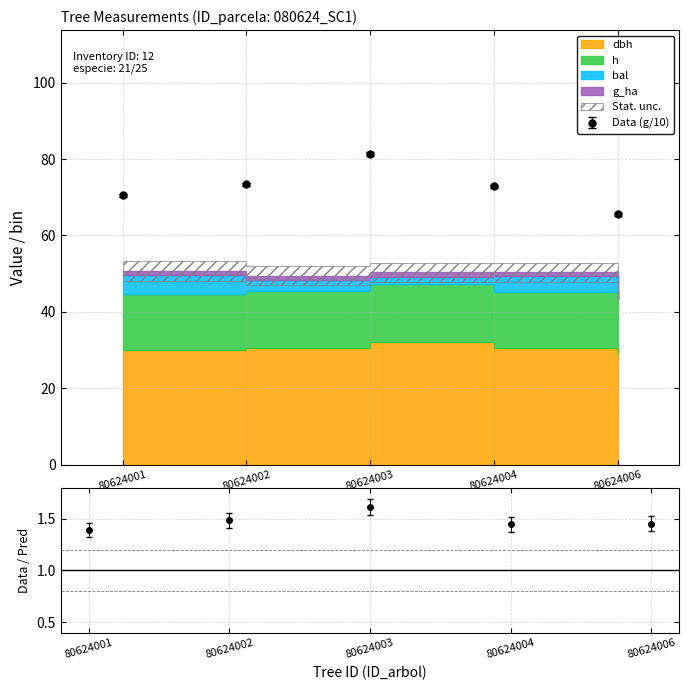

True or false: g and dbh intersect in this chart.

False